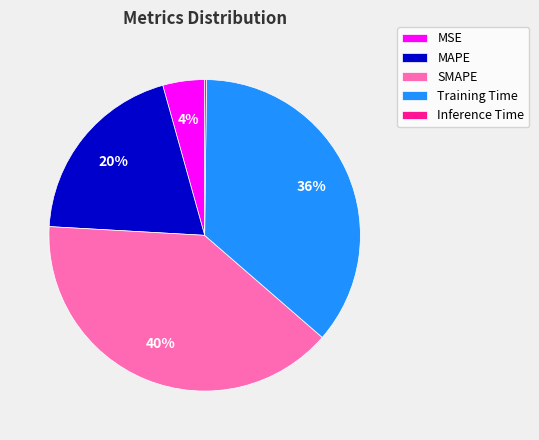

To the nearest percent, what is the combined percentage of Training Time and MAPE?

56%